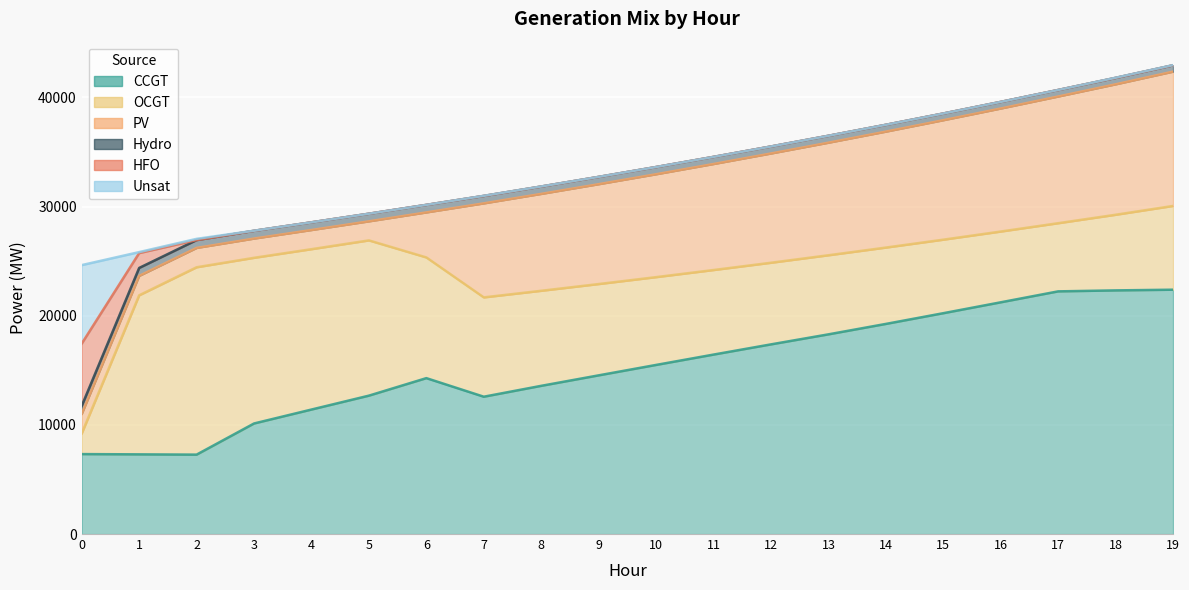

Reading right to left, transcribe all the data shown in this chart.

CCGT: 19=22383	18=22320	17=22231	16=21229	15=20231	14=19249	13=18293	12=17375	11=16440	10=15492	9=14537	8=13577	7=12580	6=14282	5=12678	4=11405	3=10128	2=7274	1=7299	0=7323
OCGT: 19=7673	18=6928	17=6244	16=6482	15=6735	14=6993	13=7245	12=7477	11=7745	10=8042	9=8364	8=8706	7=9099	6=11057	5=14222	4=14690	3=15176	2=17164	1=14570	0=1891
PV: 19=12305	18=11951	17=11607	16=11272	15=10946	14=10624	13=10313	12=10011	11=9714	10=9427	9=9149	8=8878	7=8614	6=4125	5=1747	4=1756	3=1764	2=1773	1=1782	0=1791
Hydro: 19=583	18=590	17=597	16=605	15=612	14=623	13=632	12=640	11=651	10=660	9=667	8=675	7=682	6=689	5=697	4=704	3=712	2=719	1=726	0=734
Unsat: 19=14	18=14	17=1	16=1	15=1	14=1	13=1	12=0	11=0	10=1	9=3	8=6	7=10	6=0	5=0	4=0	3=7	2=110	1=92	0=7192
HFO: 19=0	18=0	17=0	16=0	15=0	14=0	13=0	12=0	11=0	10=0	9=0	8=0	7=0	6=0	5=0	4=0	3=0	2=0	1=1359	0=5705